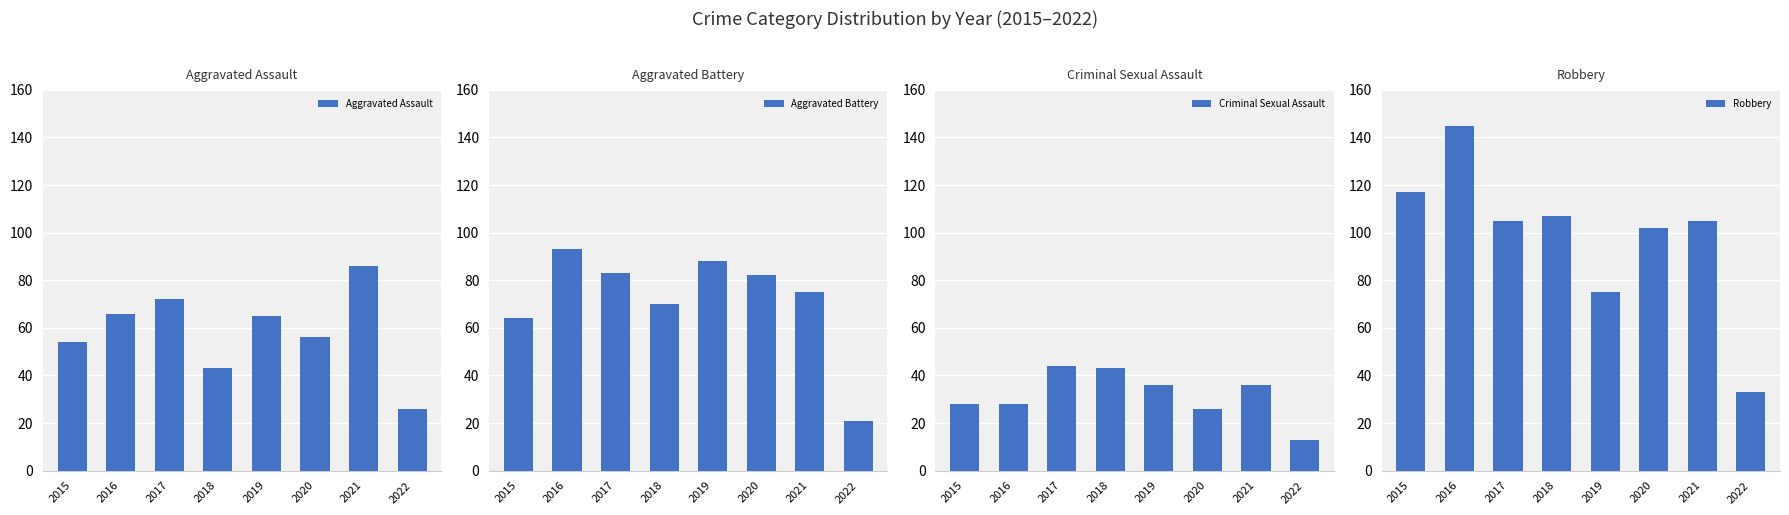

Which has a higher value, 2020 or 2022?

2020